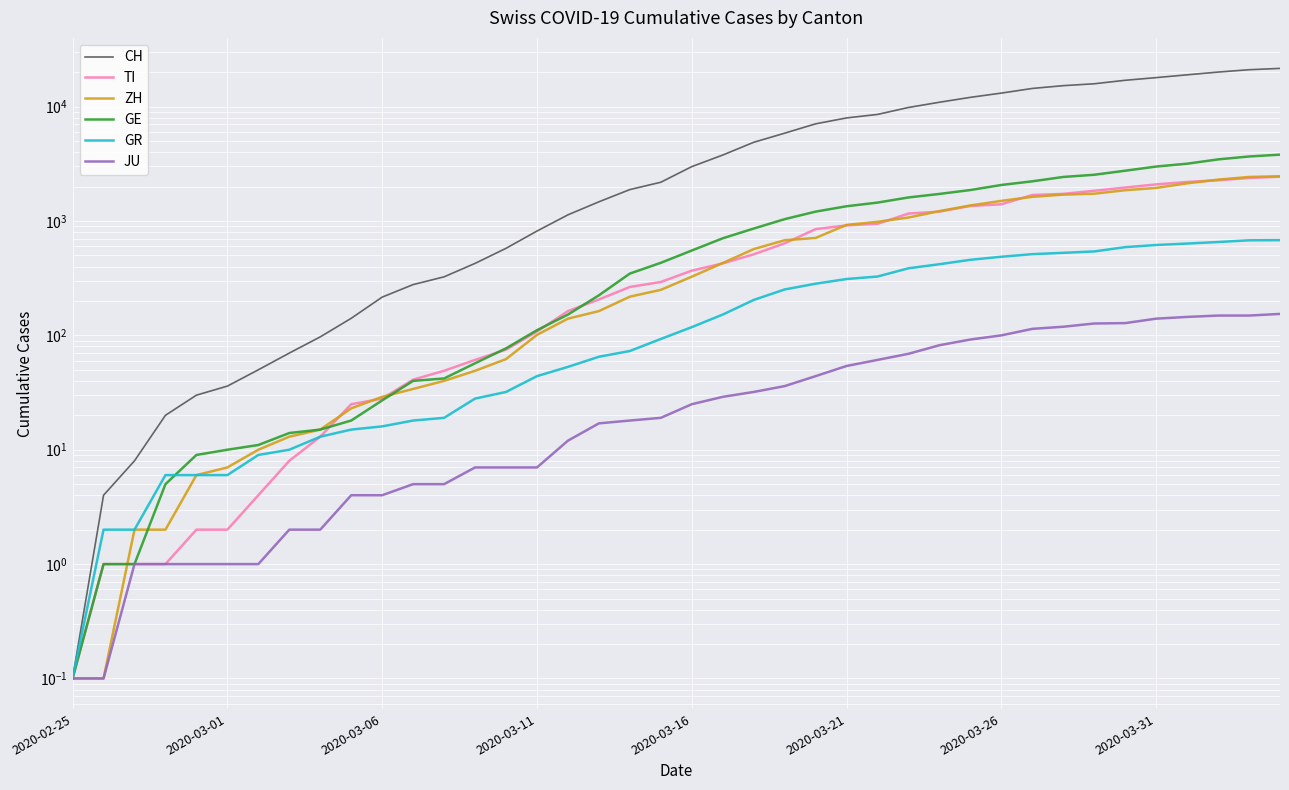

Is this an area chart (filled region under the line)?

No